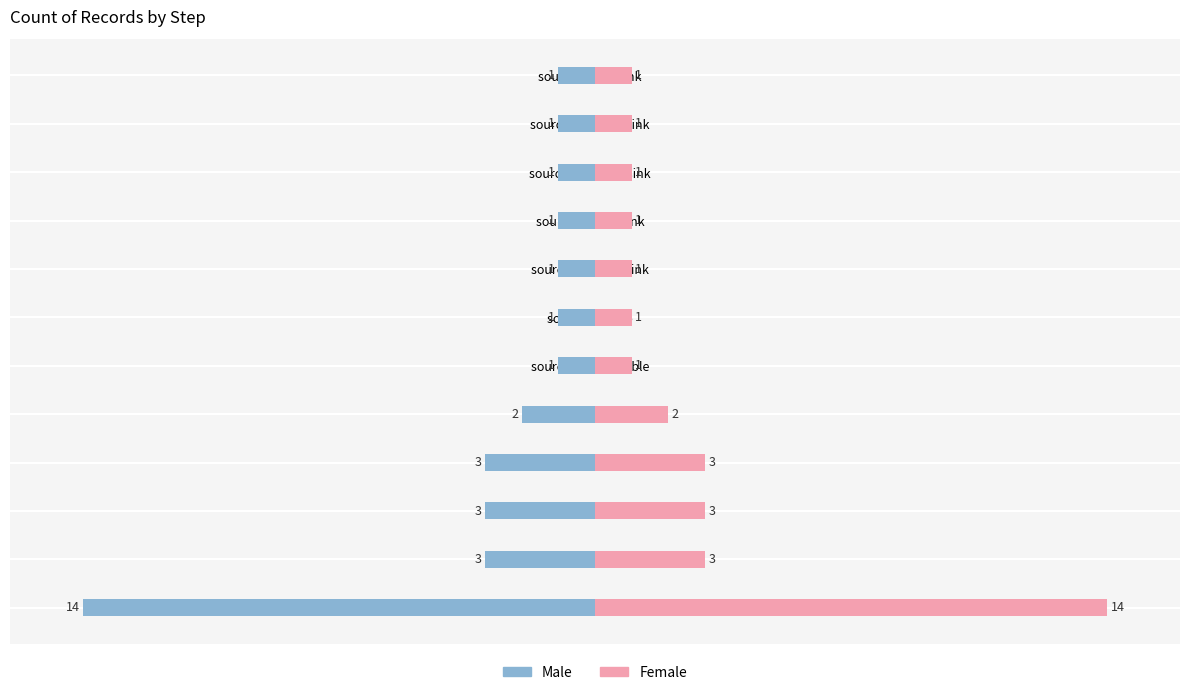

Rank the series at source, lookupTable from highest to lowest value.

Female, Male